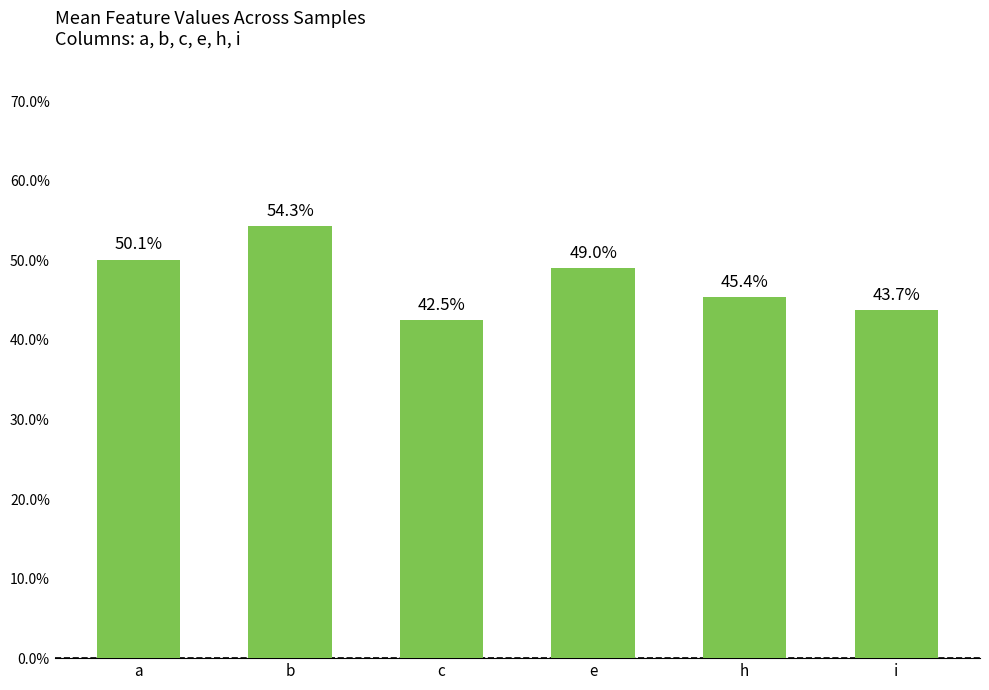

Are the bars horizontal?

No